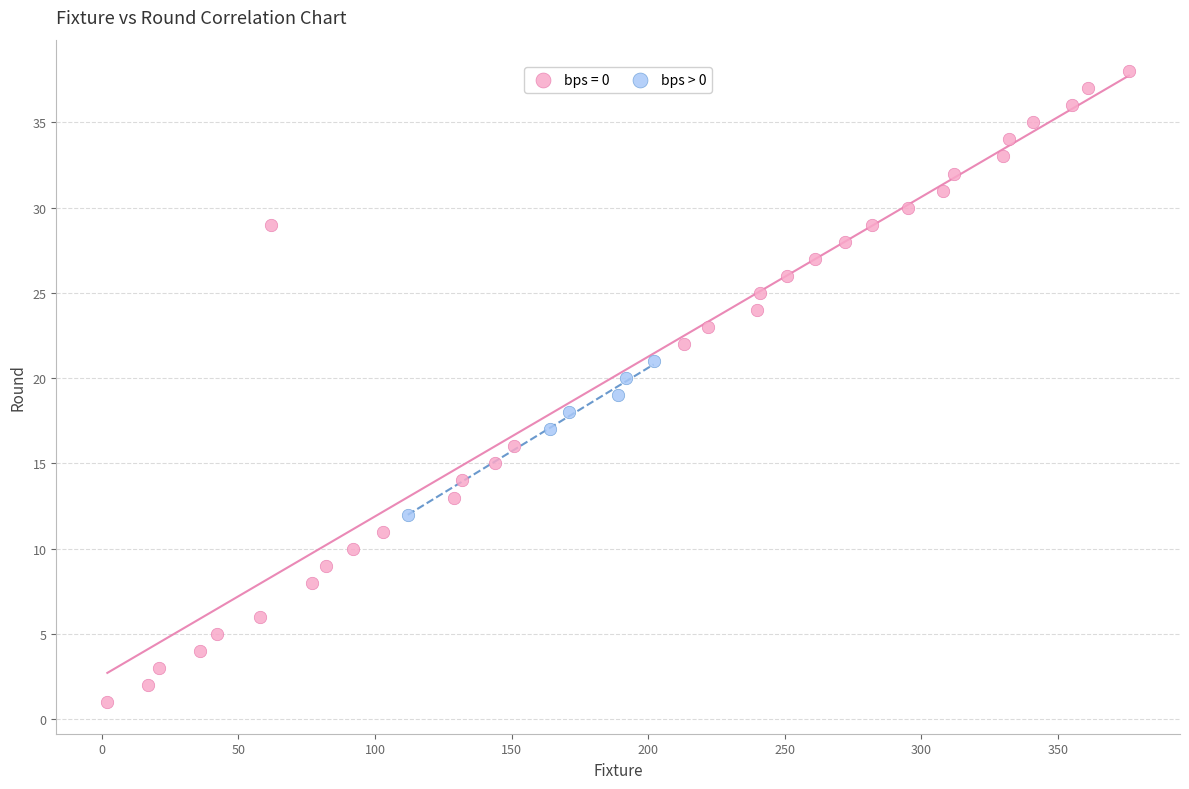

Which series contains the lowest Y value?

bps = 0